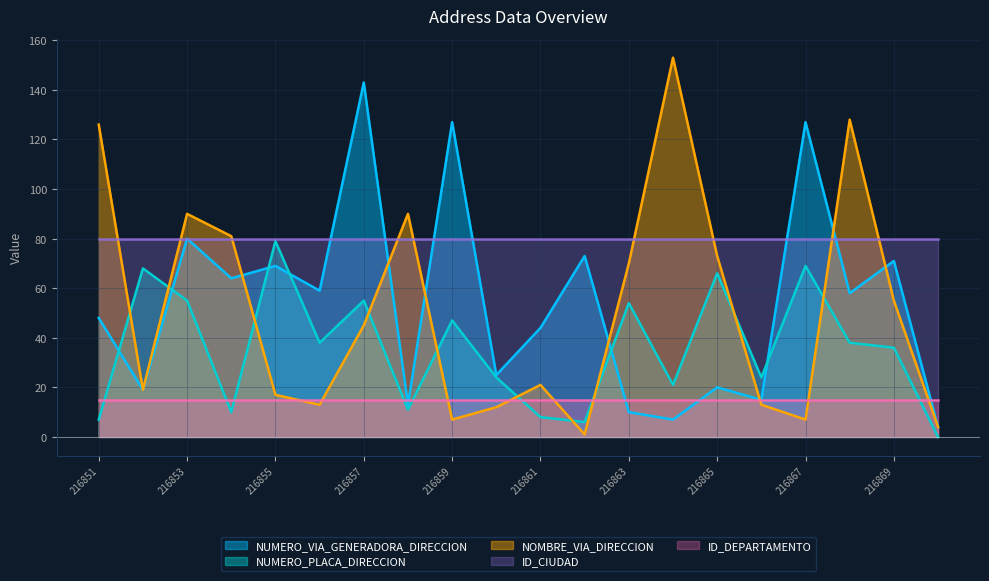

Where is the first local maximum for NOMBRE_VIA_DIRECCION?

216853